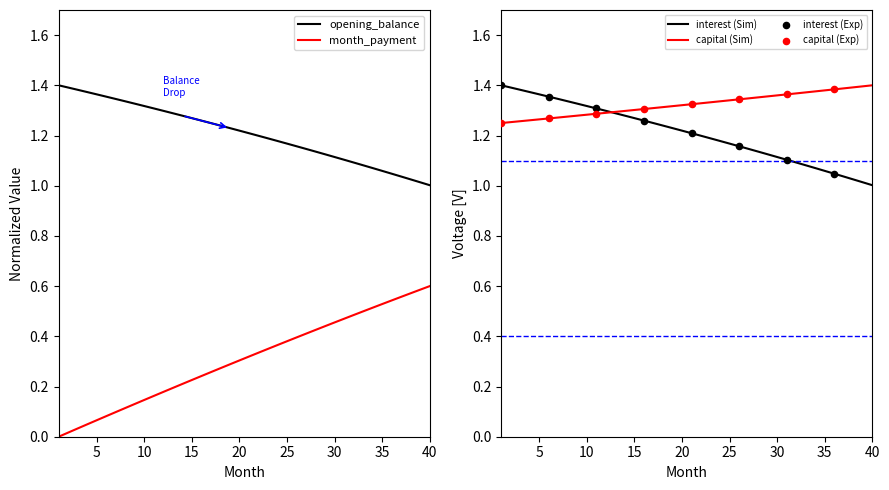

Which series has the widest spread of Y values?

month_payment